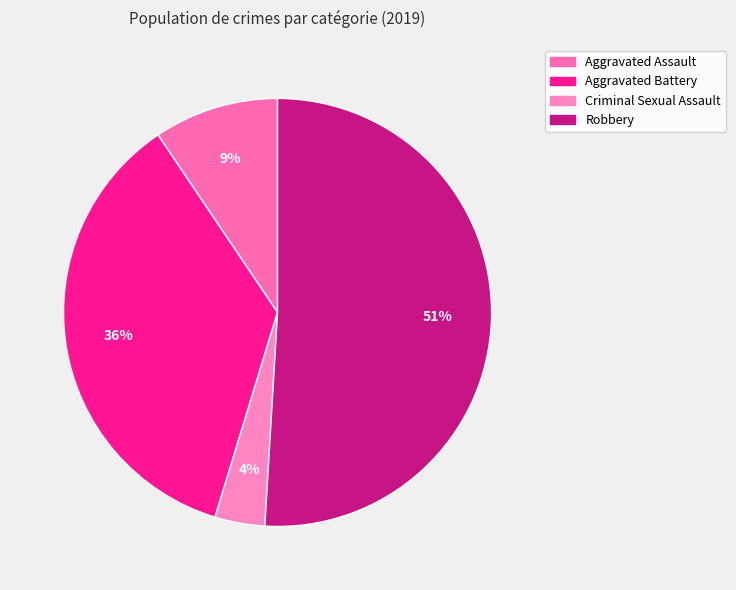

What is the largest slice in the pie chart?

Robbery